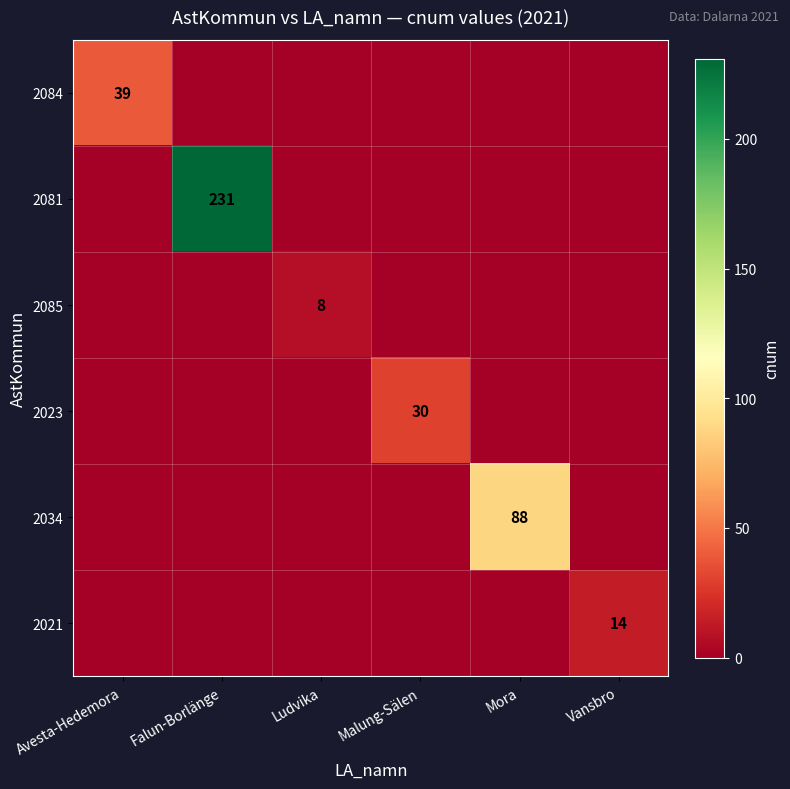

True or false: 2023 has a value of 30 at Malung-Sälen.

True